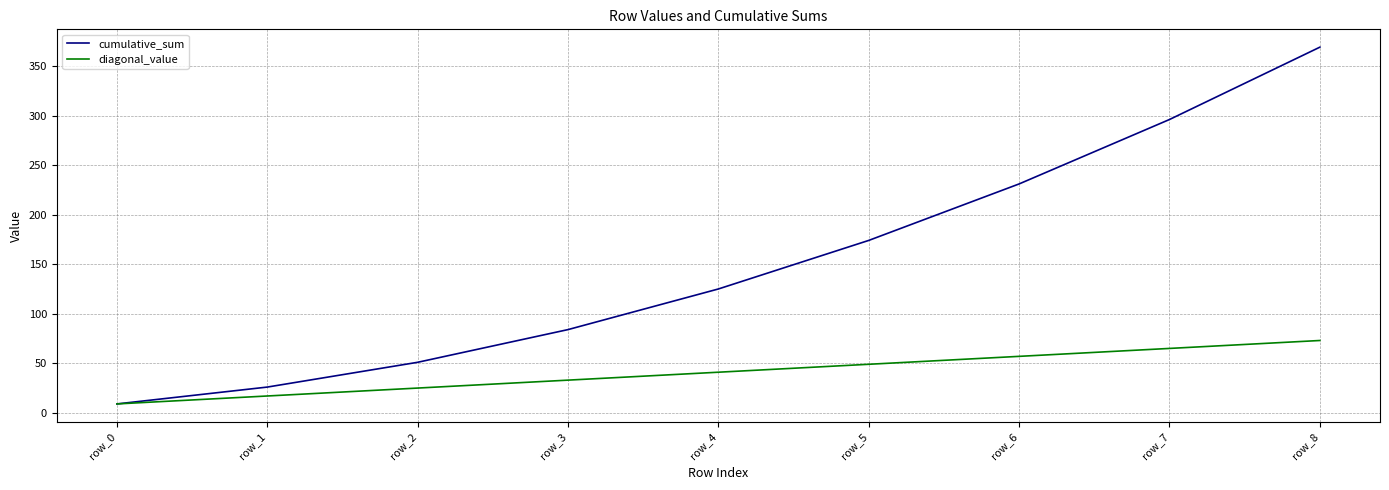

Rank the series at row_3 from highest to lowest value.

cumulative_sum, diagonal_value